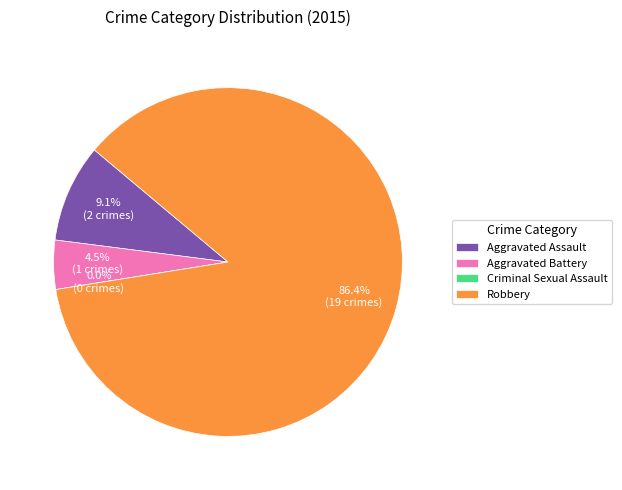

Rank the categories by value from highest to lowest.

Robbery, Aggravated Assault, Aggravated Battery, Criminal Sexual Assault